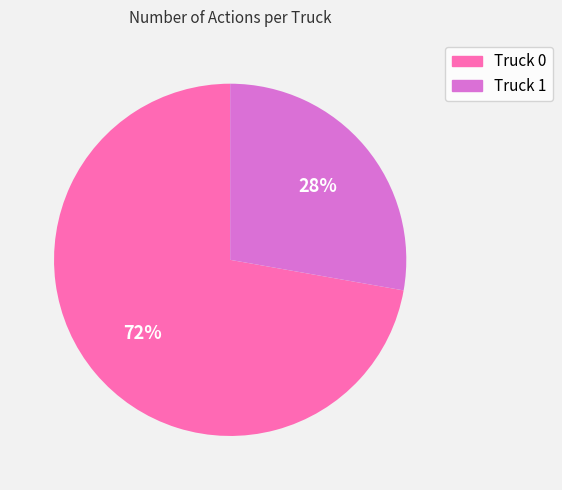

Is there any slice that represents more than half of the pie?

Yes